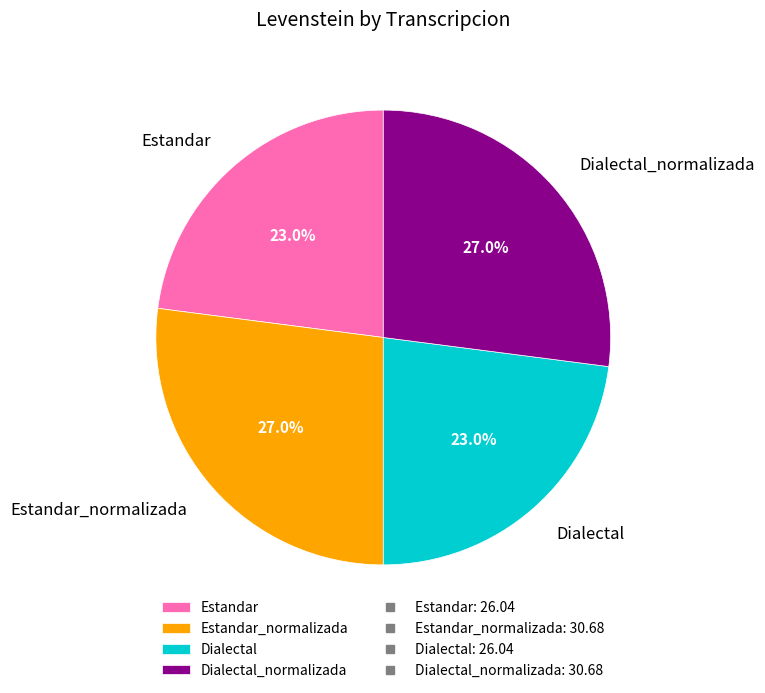

Which has a higher value, Estandar or Estandar_normalizada?

Estandar_normalizada